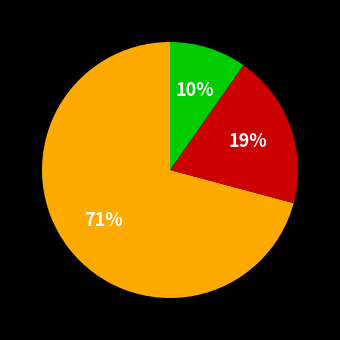

To the nearest percent, what is the difference between the largest and smallest slice percentages?

61%